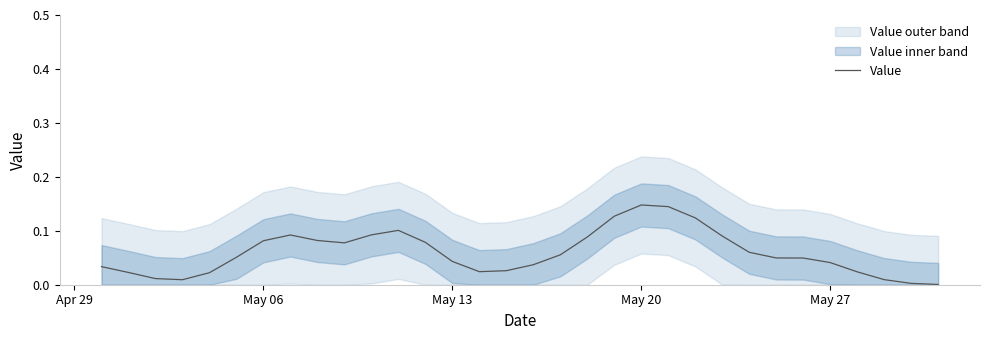

Reading left to right, extract all data points from this chart.

0.0	0.0	0.0	0.0	0.0	0.1	0.1	0.1	0.1	0.1	0.1	0.1	0.1	0.0	0.0	0.0	0.0	0.1	0.1	0.1	0.1	0.1	0.1	0.1	0.1	0.0	0.0	0.0	0.0	0.0	0.0	0.0